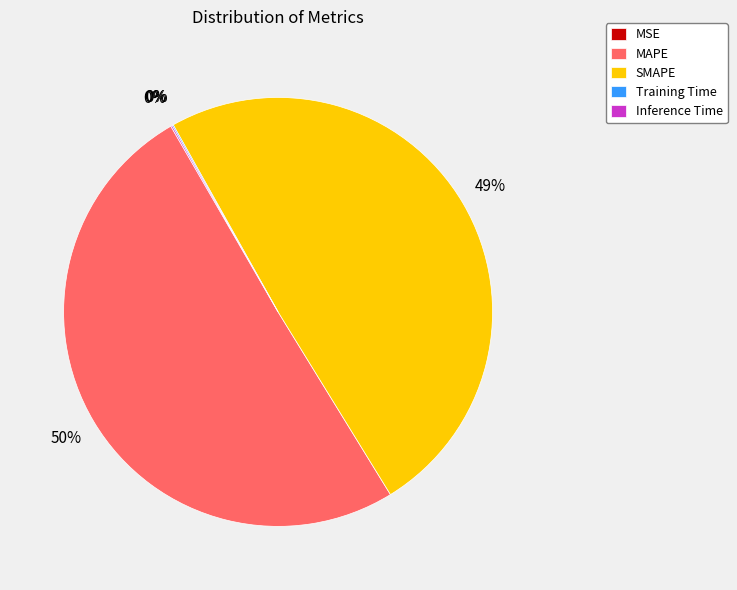

Is there a majority slice in this chart?

Yes